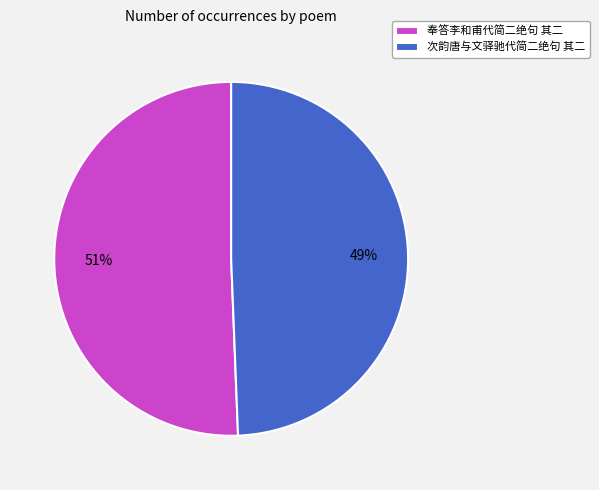

True or false: 次韵唐与文驿驰代简二绝句 其二 accounts for 39% of the total.

False